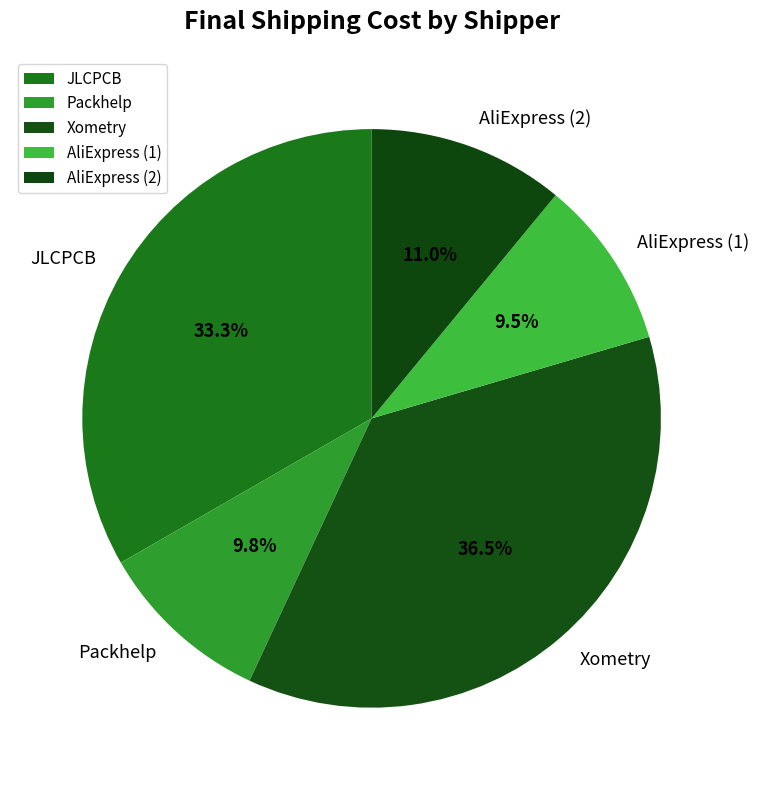

Count the number of slices in the pie.

5